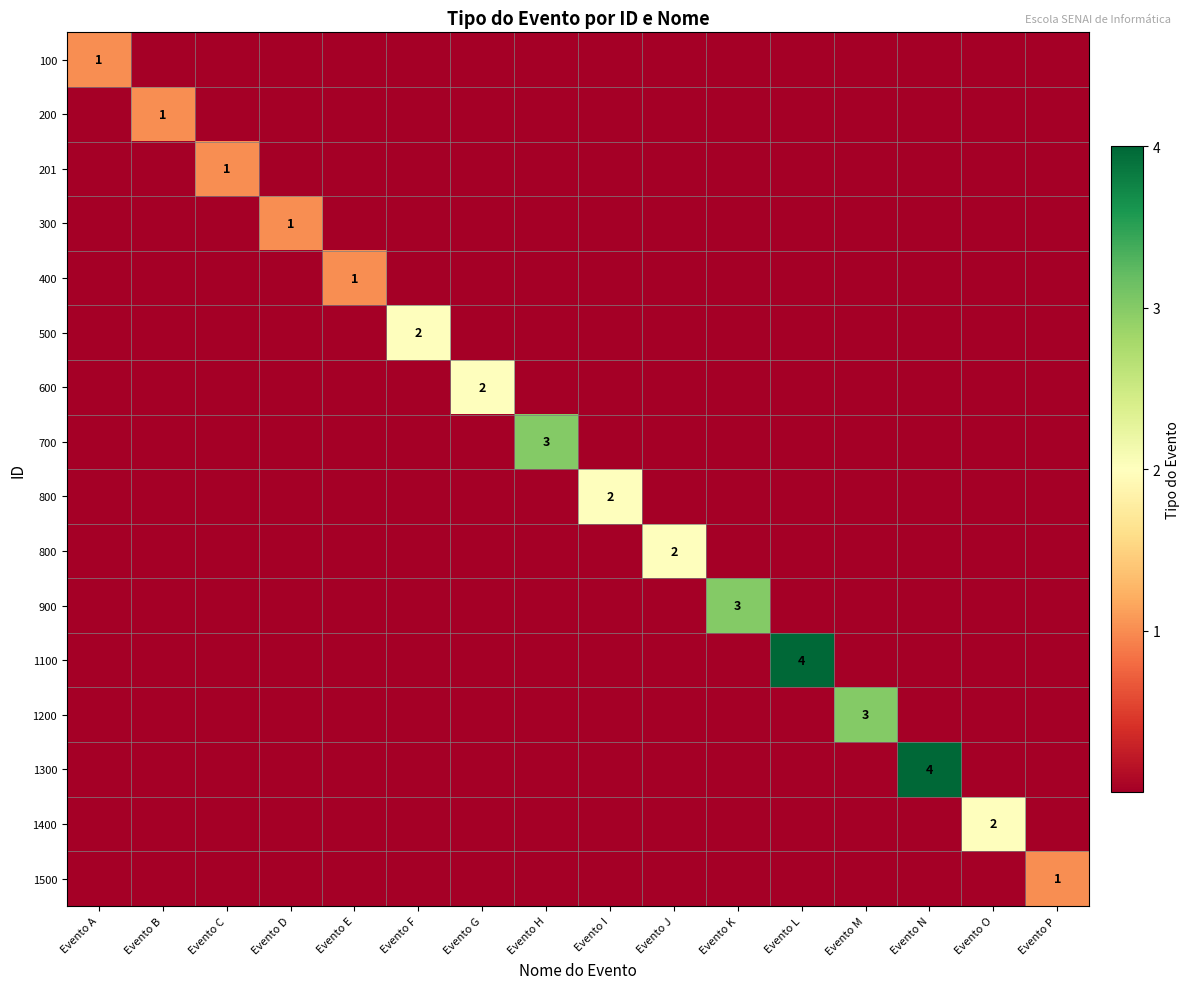

At which category is the sum across all series the highest?

Evento L